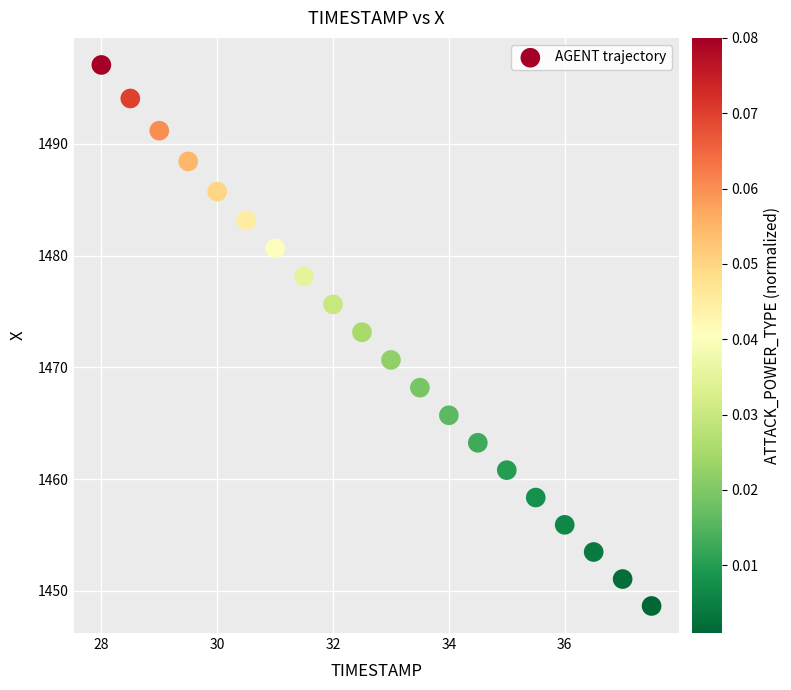

What is the range of Y values (max minus min)?

48.4